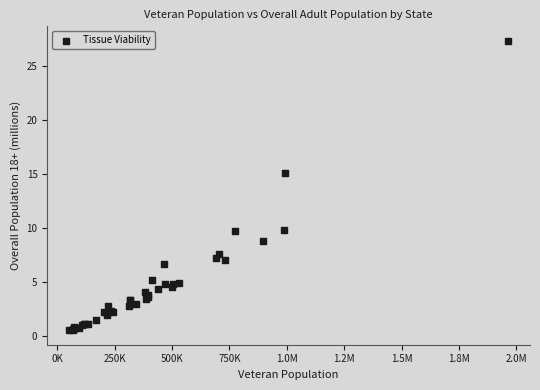

What Y value in the scatter plot is closest to 13?

15.1